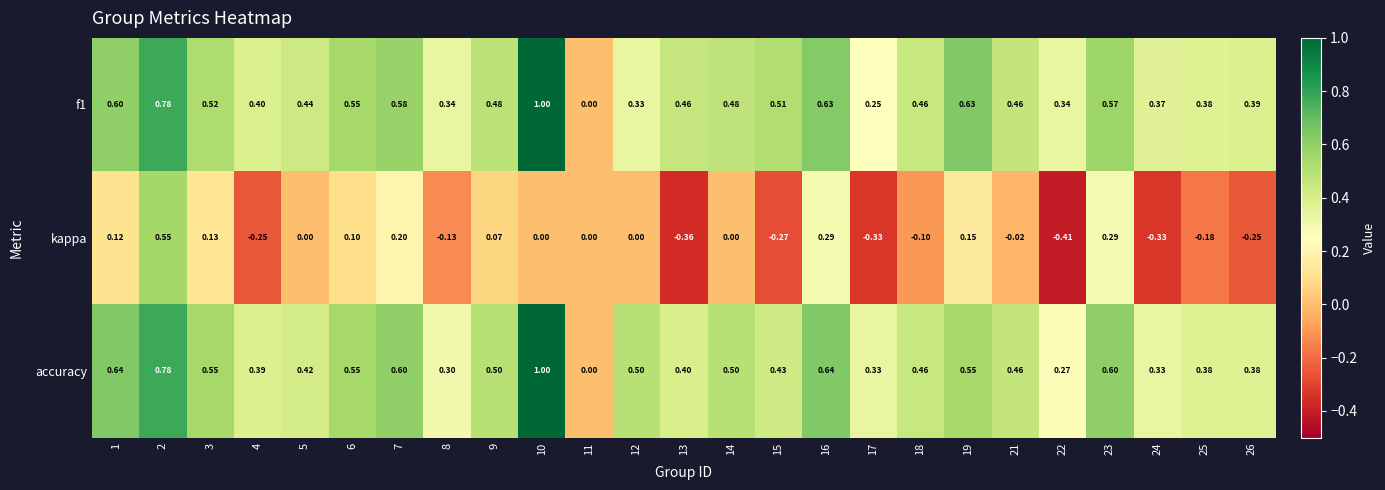

At which category does the chart reach its peak across all series?

10